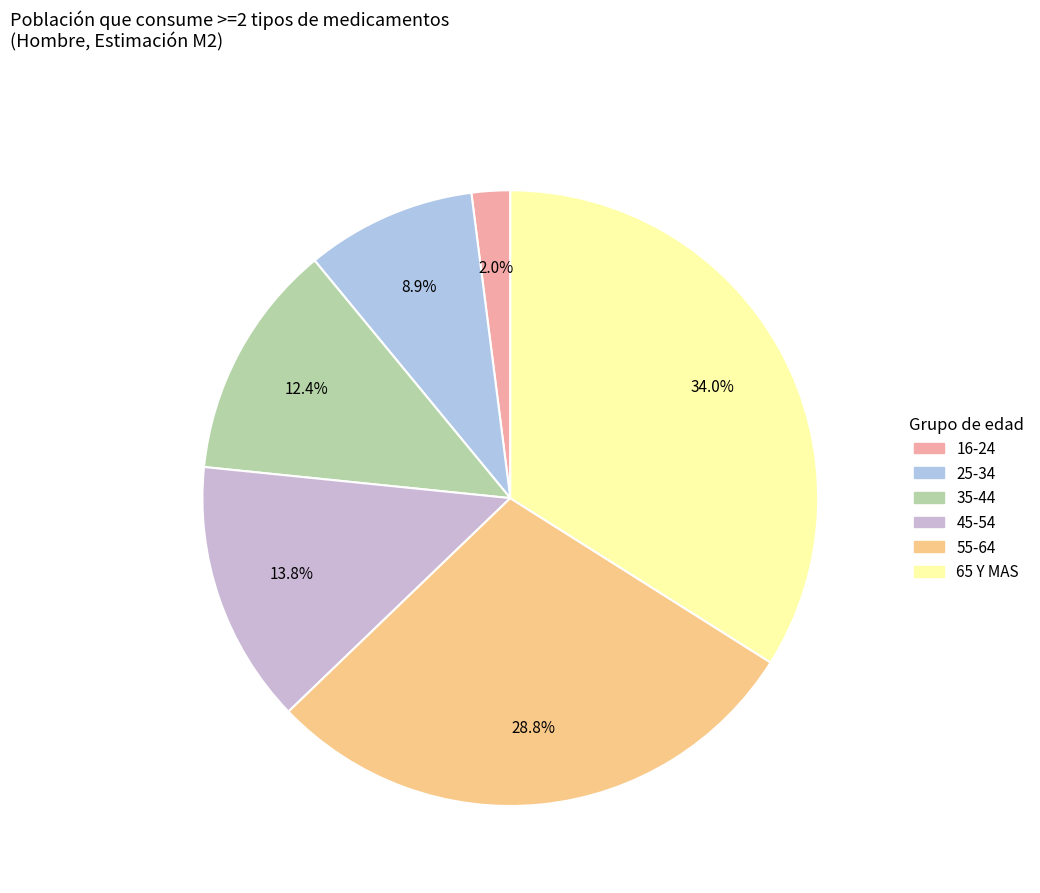

The 65 Y MAS slice represents 34% of the pie. True or false?

True